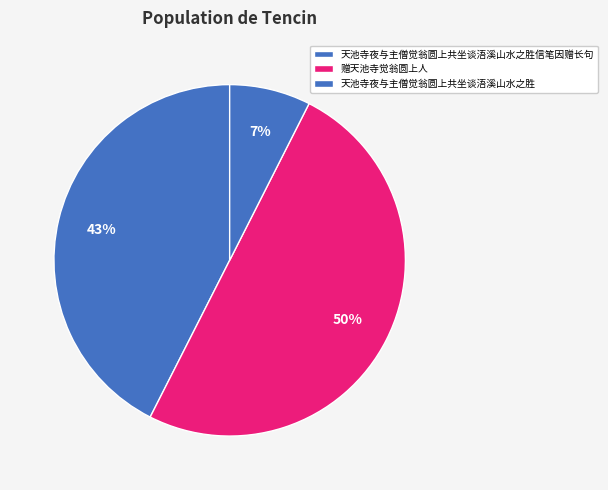

Count the number of slices in the pie.

3